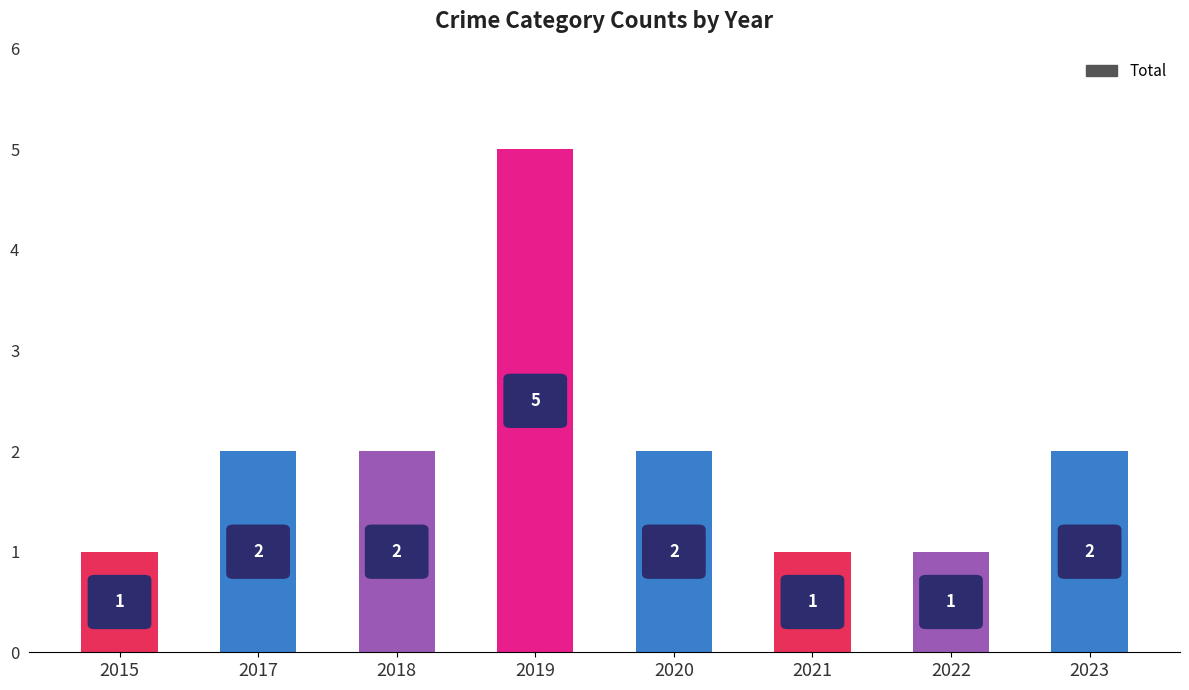

Which label corresponds to the largest value in the chart?

2019